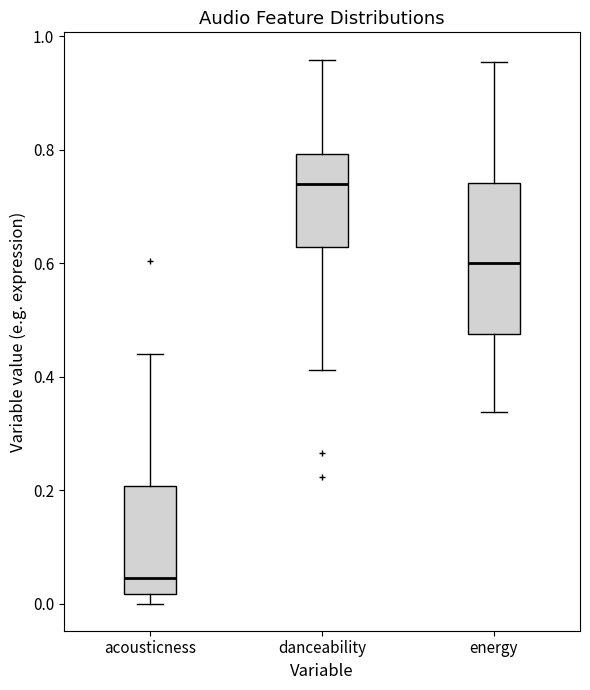

Comparing the boxes themselves (not the whiskers), which one is the tallest?

energy